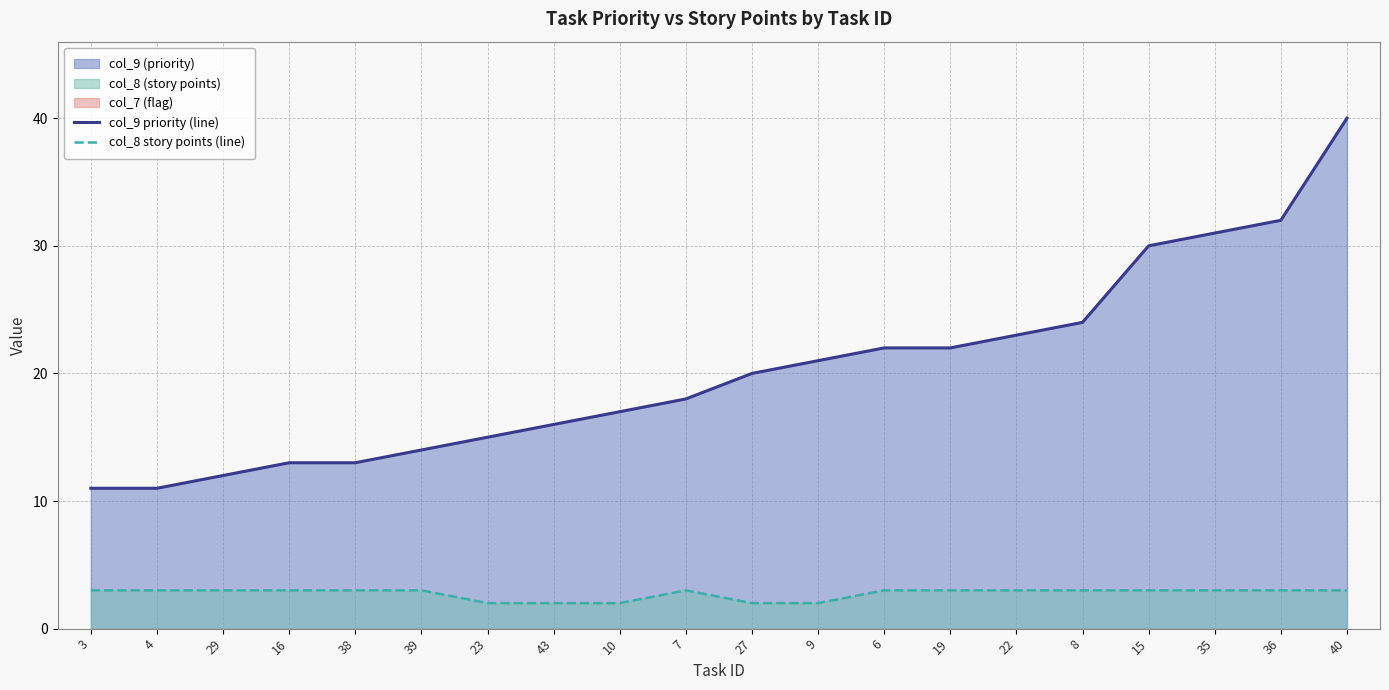

What is the label of the 20th point from the right?

3